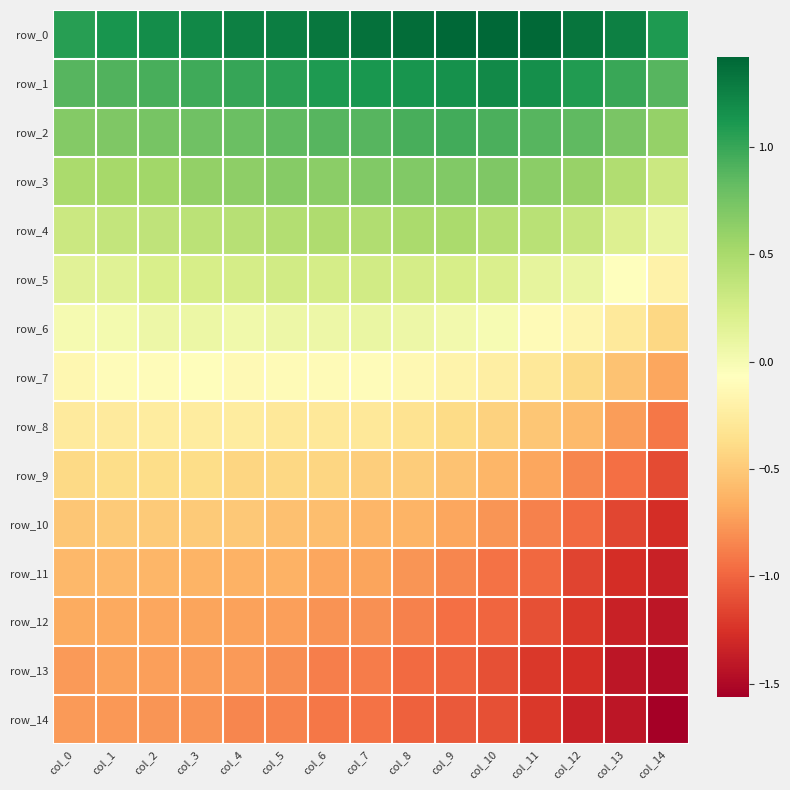

List the labels in order of row_14 value, smallest first.

col_14, col_13, col_12, col_11, col_10, col_9, col_8, col_7, col_6, col_5, col_4, col_3, col_2, col_1, col_0